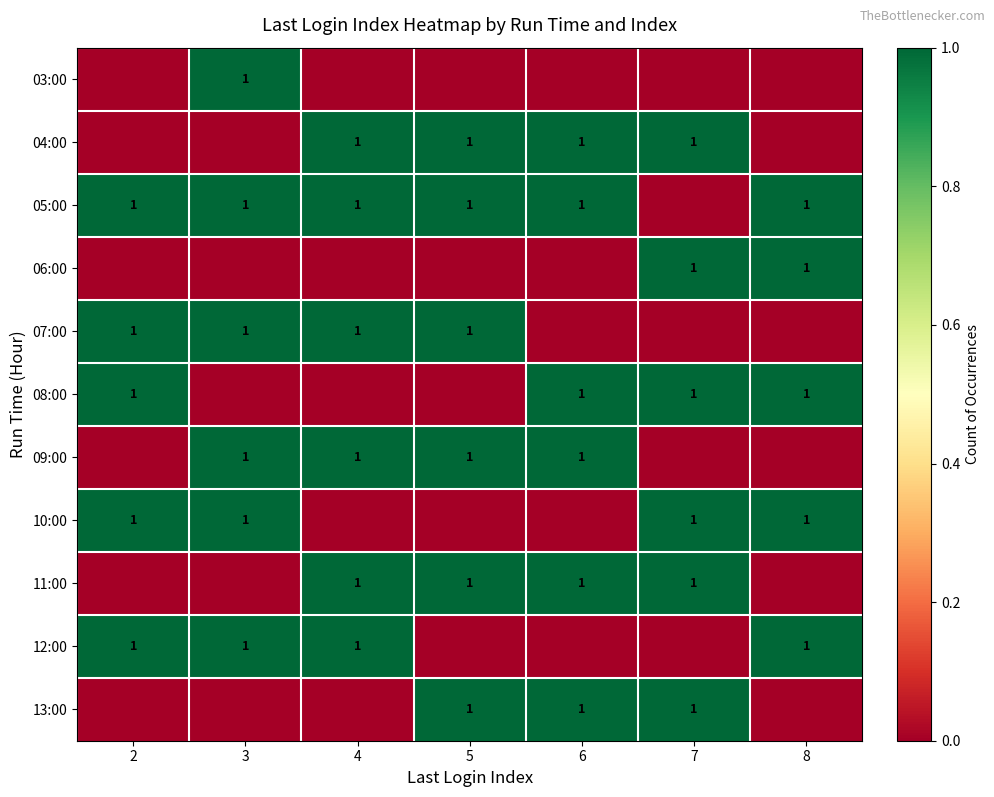

What is the total value across all series at 6?

6